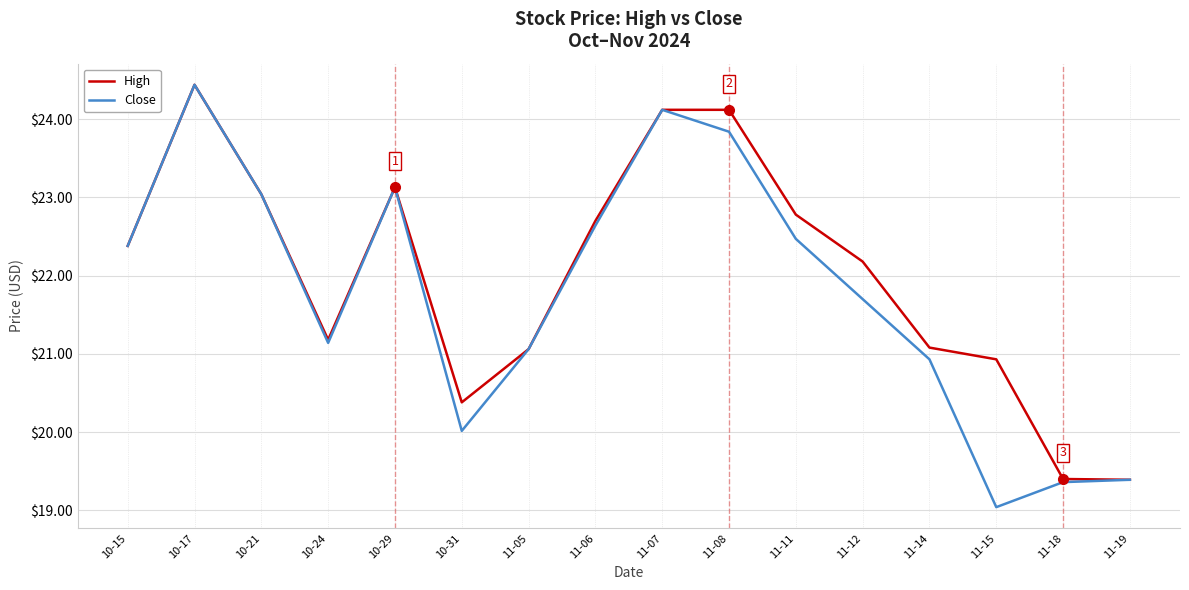

How many lines are shown in the chart?

2